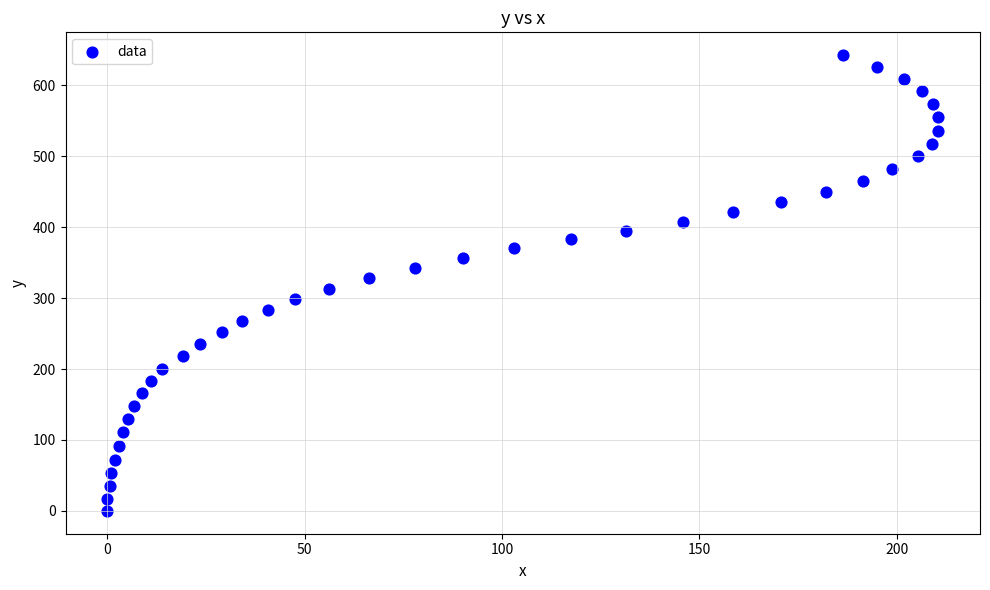

What is the range of Y values (max minus min)?

642.3